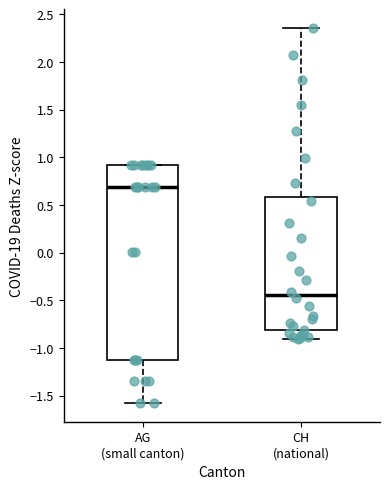

Reading left to right, transcribe this box plot: for each box, give where its median line is, the range the box spans, and where its two whiskers end, as read against the y-axis. The values are not printed on the chart, so give them approximately, as read against the axis.

AG (small canton): median 0.70, box -1.10 to 0.90, whiskers -1.60 to 0.90
CH (national): median -0.45, box -0.80 to 0.60, whiskers -0.90 to 2.35